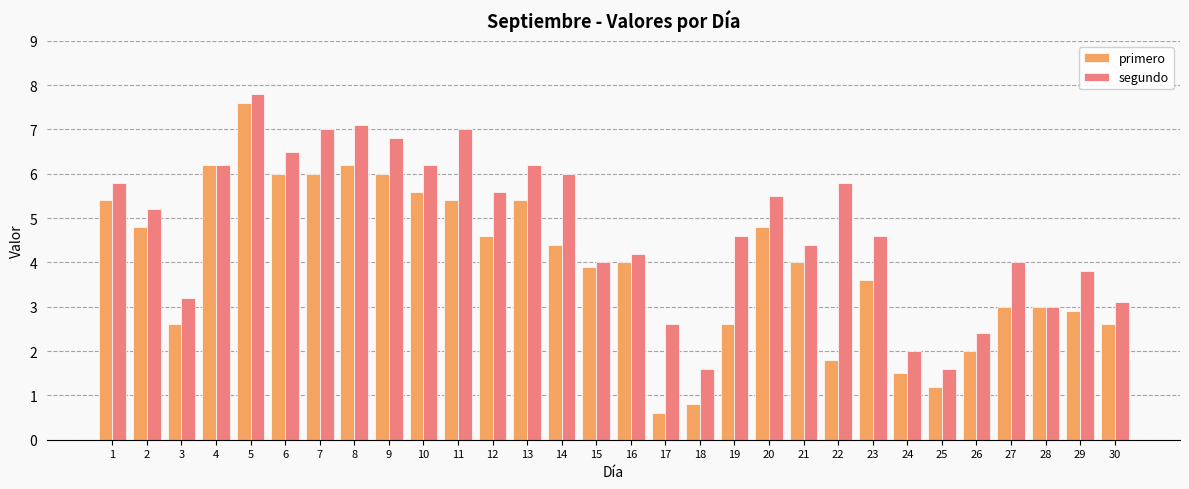

How many values in the segundo series are below 5?

15